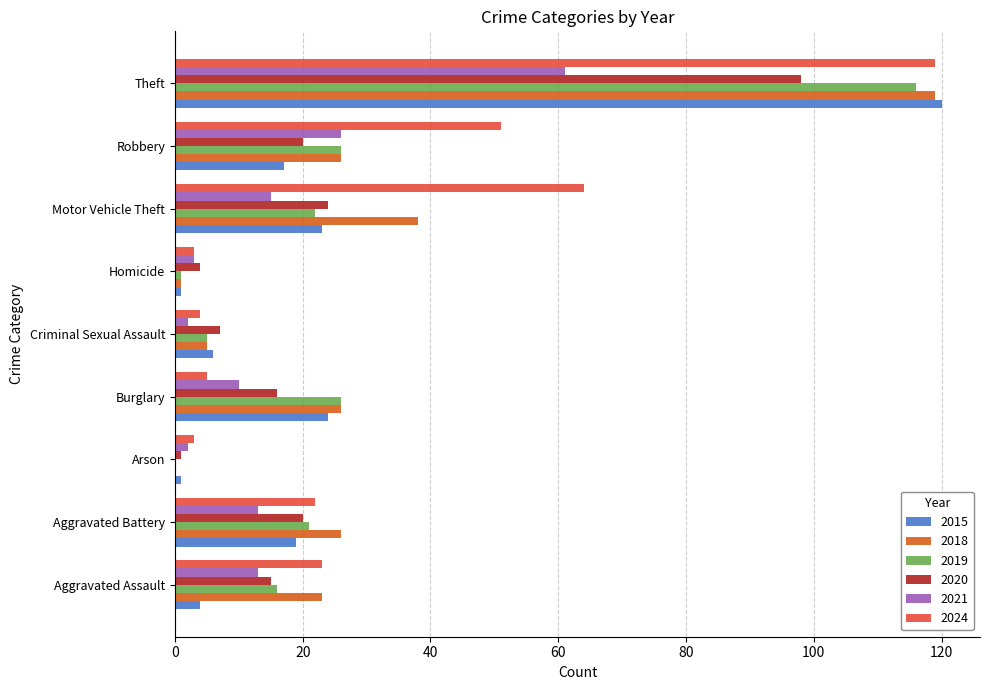

What is the sum of all 2024 values?

294